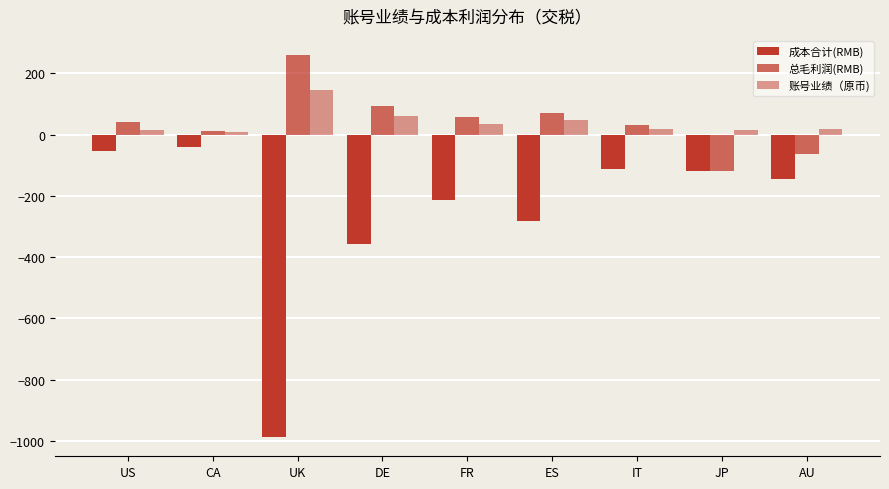

Reading right to left, transcribe all the data shown in this chart.

成本合计(RMB): AU=-144.9	JP=-118.3	IT=-111.9	ES=-282.5	FR=-214.1	DE=-358.3	UK=-987.3	CA=-39.5	US=-55.2
总毛利润(RMB): AU=-63.3	JP=-117.4	IT=30.6	ES=70.0	FR=55.9	DE=91.7	UK=259.7	CA=10.5	US=42.3
账号业绩（原币): AU=17.0	JP=16.0	IT=19.0	ES=47.0	FR=36.0	DE=60.0	UK=145.0	CA=10.0	US=15.0